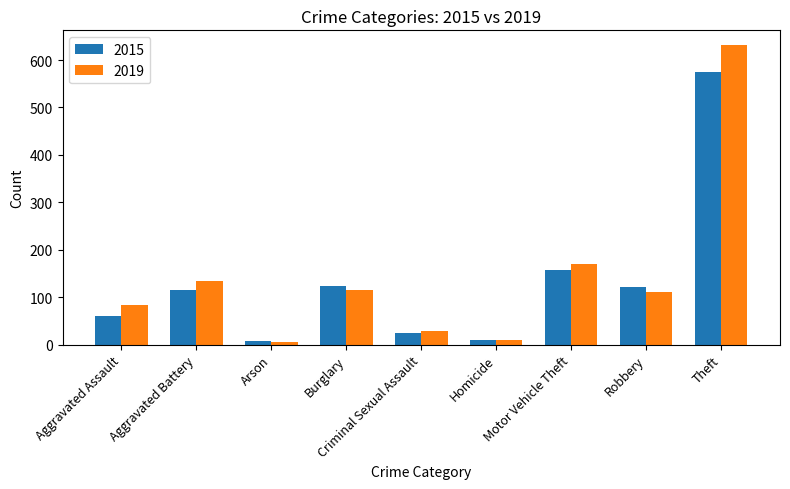

What is the label of the 4th bar from the left?

Burglary